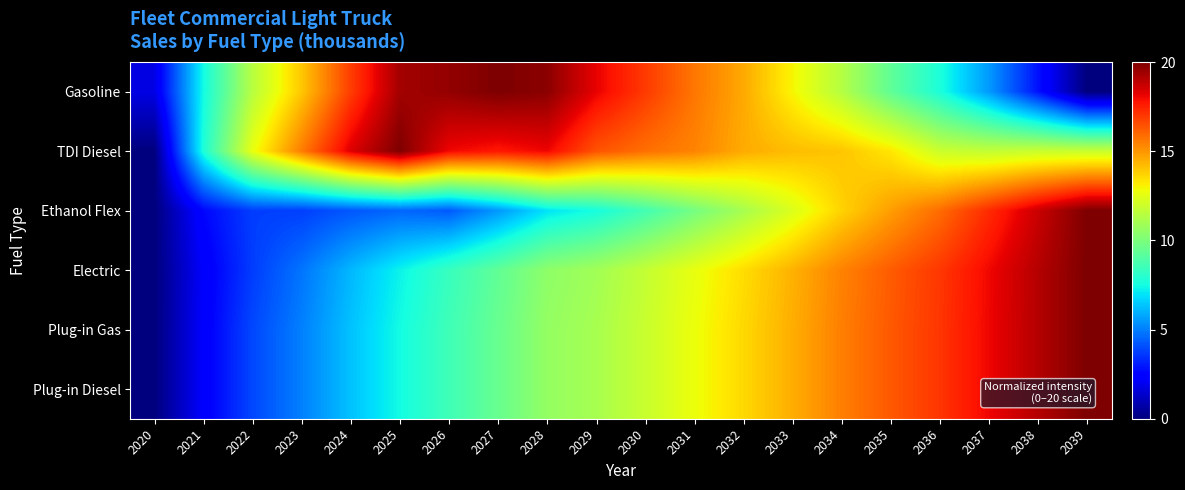

Reading left to right, list all the values displayed in this chart.

Gasoline: 2020=1.8	2021=7.5	2022=11.4	2023=14.0	2024=16.9	2025=19.3	2026=19.6	2027=20.0	2028=19.8	2029=18.2	2030=16.9	2031=15.7	2032=14.6	2033=13.0	2034=11.4	2035=9.3	2036=7.7	2037=5.5	2038=2.8	2039=0.0
TDI Diesel: 2020=0.0	2021=7.7	2022=12.7	2023=15.5	2024=18.3	2025=20.0	2026=18.0	2027=17.7	2028=18.1	2029=16.4	2030=15.8	2031=15.4	2032=14.5	2033=14.2	2034=14.0	2035=13.3	2036=11.9	2037=11.7	2038=11.9	2039=11.9
Ethanol Flex: 2020=0.0	2021=2.6	2022=3.7	2023=3.8	2024=4.2	2025=4.5	2026=4.3	2027=5.5	2028=7.0	2029=7.6	2030=8.6	2031=9.9	2032=11.1	2033=12.3	2034=13.7	2035=14.8	2036=15.9	2037=17.3	2038=18.7	2039=20.0
Electric: 2020=0.0	2021=2.2	2022=3.7	2023=4.8	2024=6.1	2025=7.3	2026=8.4	2027=9.4	2028=10.5	2029=10.9	2030=11.7	2031=12.6	2032=13.5	2033=14.4	2034=15.4	2035=16.2	2036=17.0	2037=18.0	2038=19.0	2039=20.0
Plug-in Gas: 2020=0.0	2021=2.3	2022=3.9	2023=5.0	2024=6.3	2025=7.5	2026=8.5	2027=9.5	2028=10.6	2029=11.1	2030=11.9	2031=12.7	2032=13.6	2033=14.5	2034=15.5	2035=16.3	2036=17.1	2037=18.0	2038=19.1	2039=20.0
Plug-in Diesel: 2020=0.0	2021=2.3	2022=3.9	2023=5.0	2024=6.3	2025=7.5	2026=8.5	2027=9.5	2028=10.6	2029=11.1	2030=11.9	2031=12.7	2032=13.6	2033=14.5	2034=15.5	2035=16.3	2036=17.1	2037=18.0	2038=19.1	2039=20.0